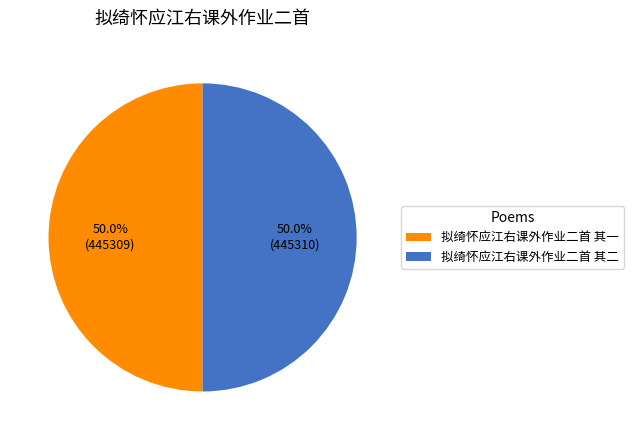

What is the ratio of the value at 拟绮怀应江右课外作业二首 其二 to the value at 拟绮怀应江右课外作业二首 其一?

1.0